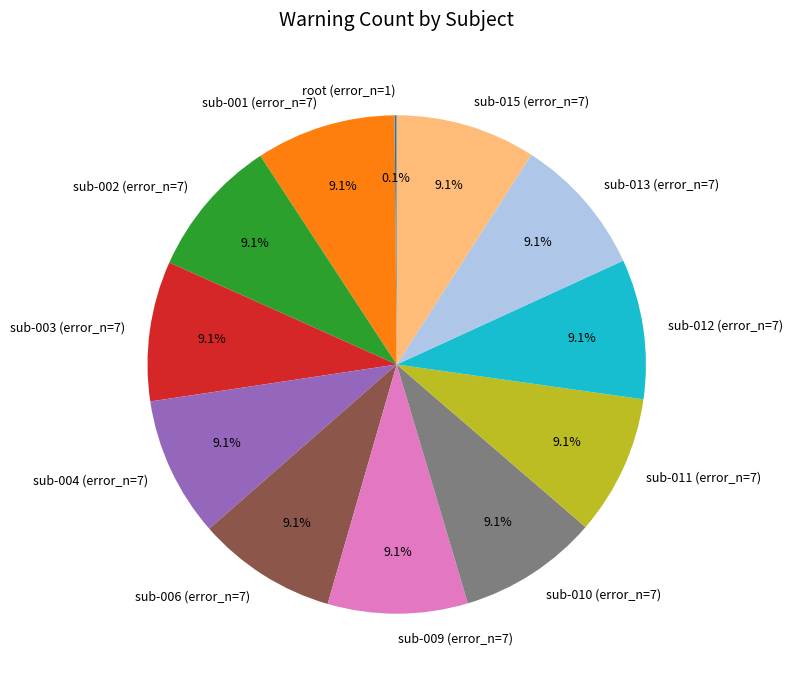

Is there any slice that represents more than half of the pie?

No